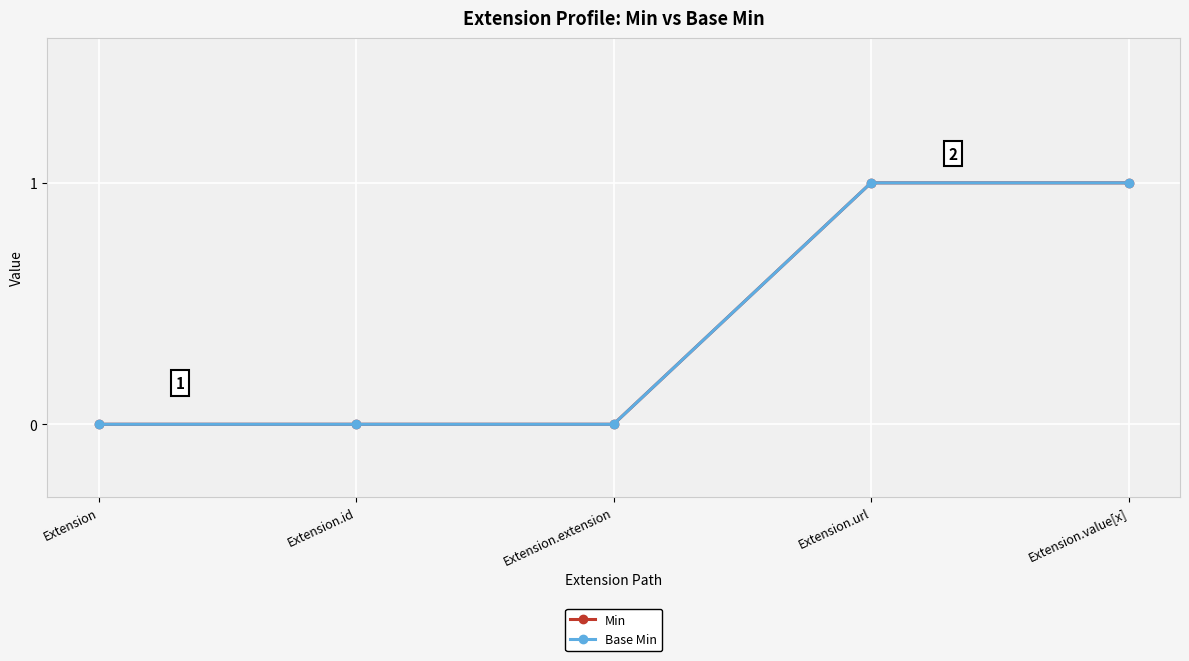

The value of Base Min at Extension.url is 2. True or false?

False